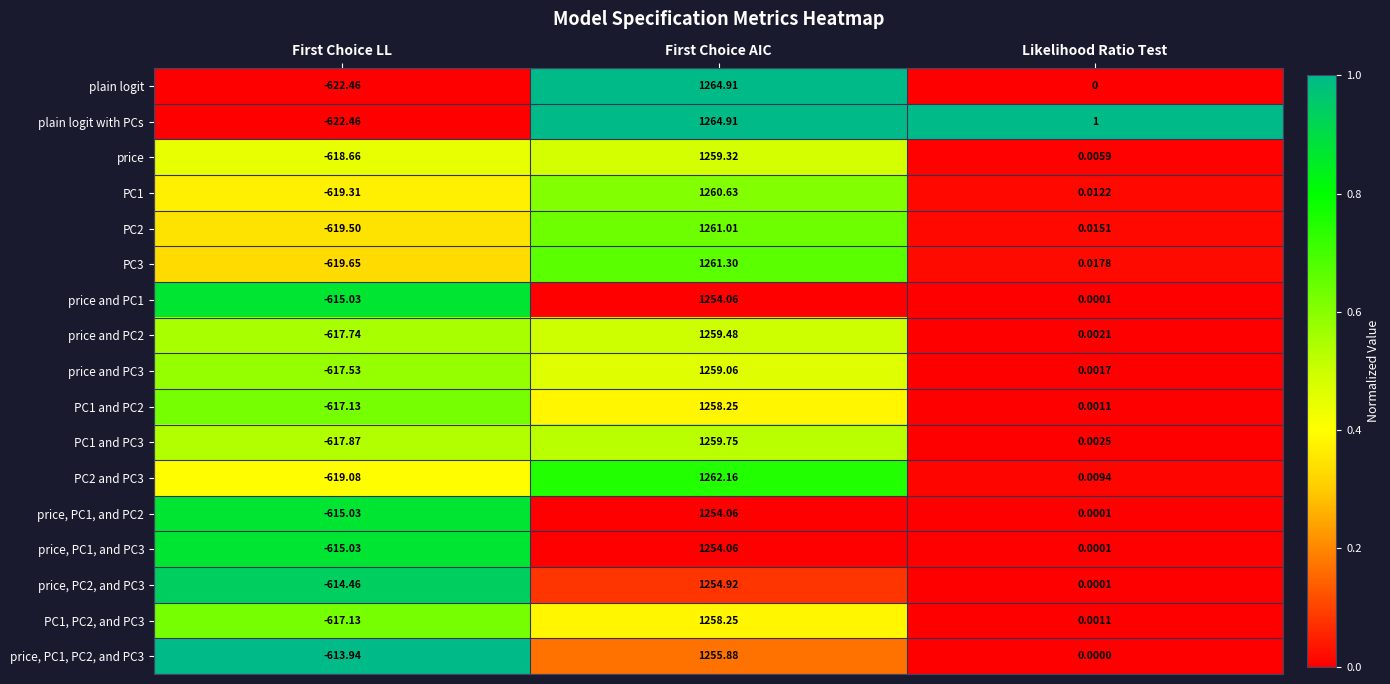

Rank the categories by price and PC2 value from highest to lowest.

First Choice AIC, Likelihood Ratio Test, First Choice LL